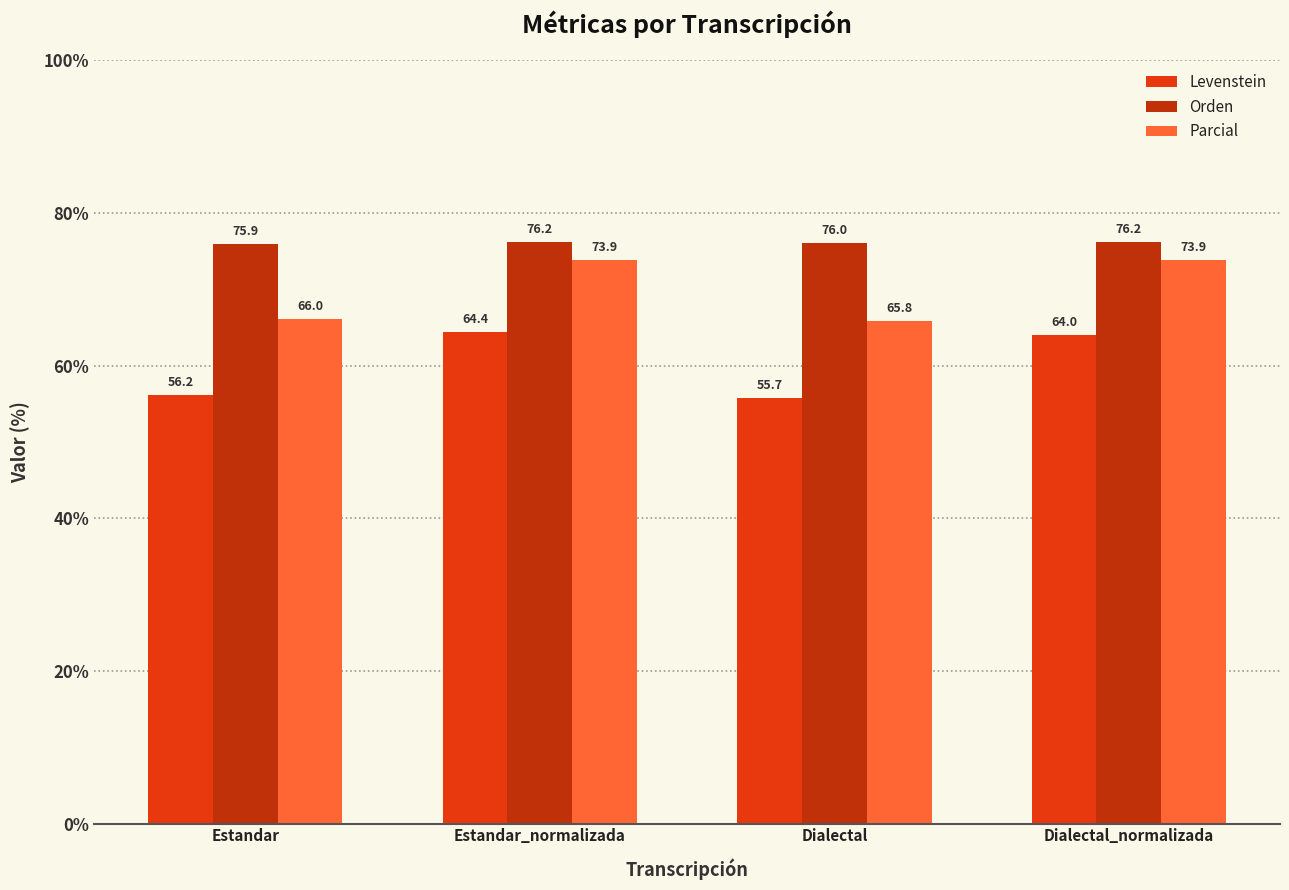

What position from the right is Dialectal?

2